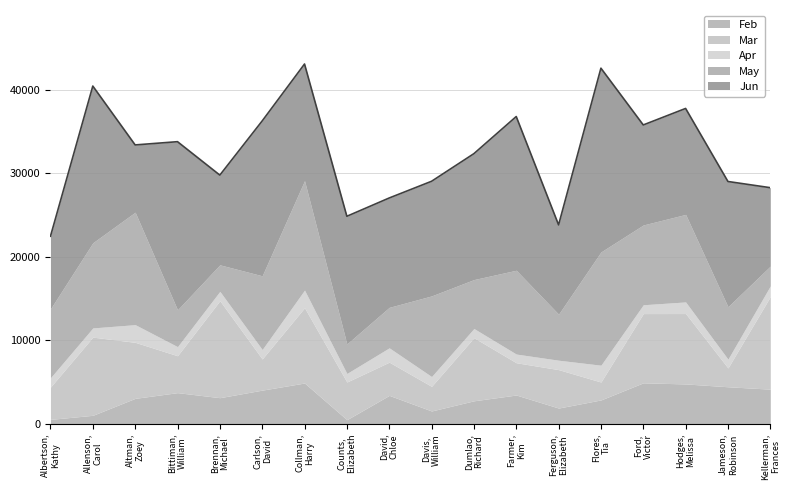

True or false: Mar has a value of 2945 at Davis, William.

True